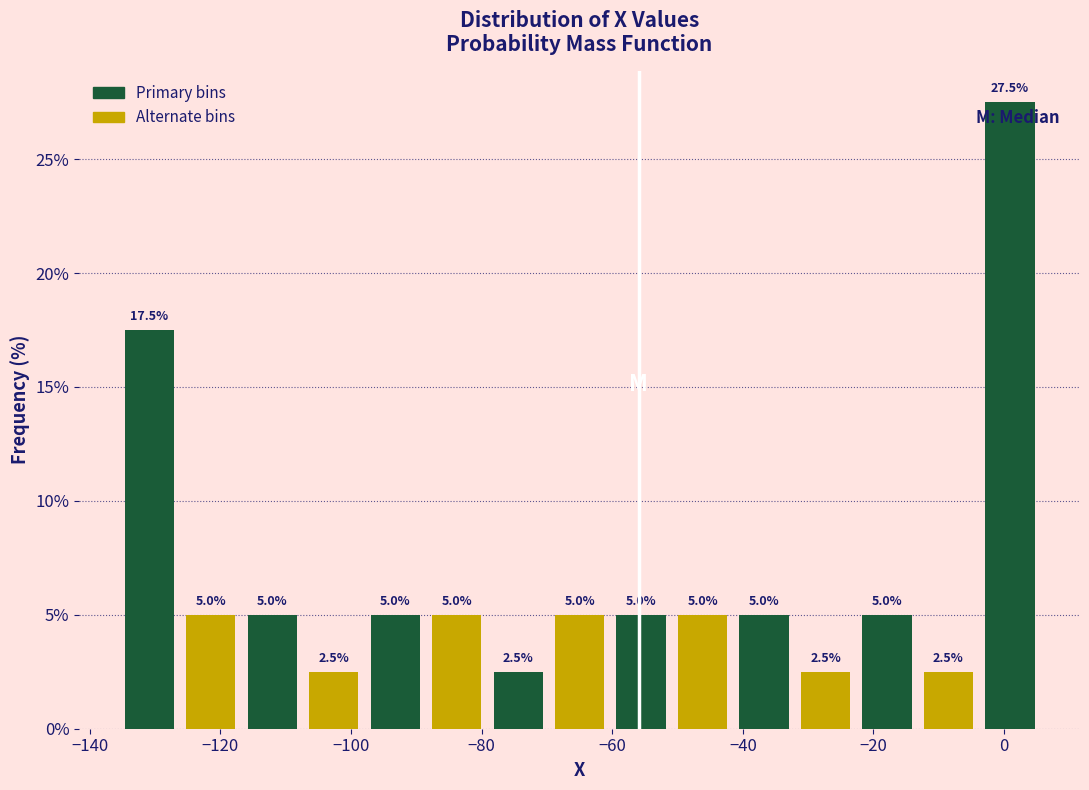

What is the height of the bar covering -98 to -88 on the x-axis? The bar edges are not printed on the chart, so give them approximately, as read against the axis.

5.0